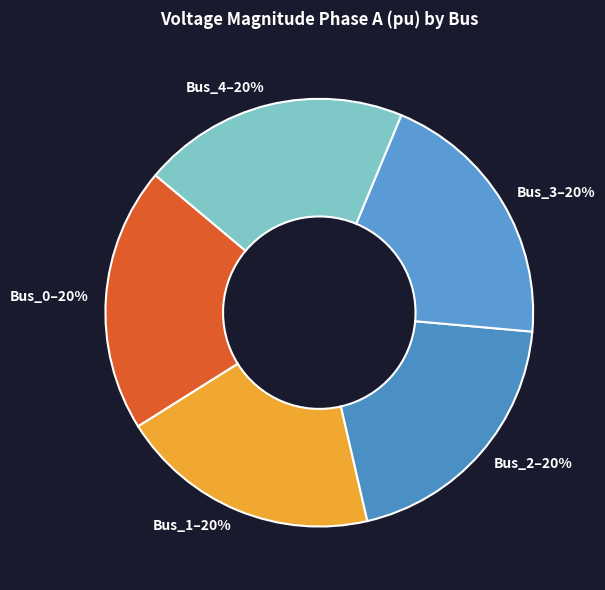

How many segments does this pie chart have?

5